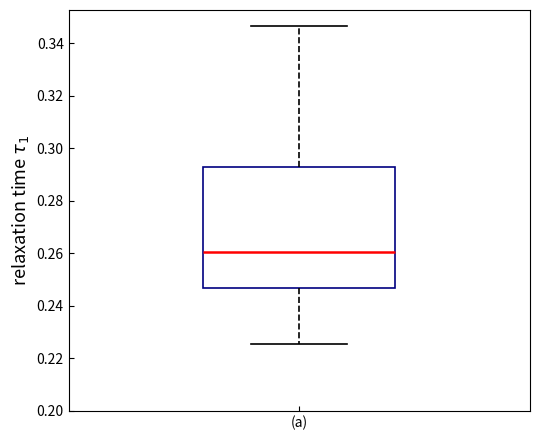

Read this box plot against the y-axis: the position of the median line, the range covered by the box, and the ends of both whiskers. The values are not printed on the chart, so give them approximately, as read against the axis.

median 0.260, box 0.246 to 0.292, whiskers 0.226 to 0.346